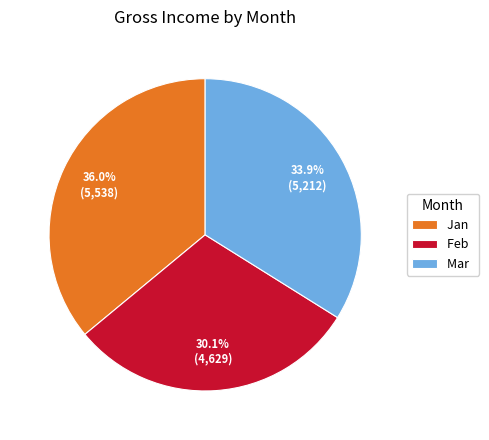

Is it true that Jan is 36% of the pie?

True